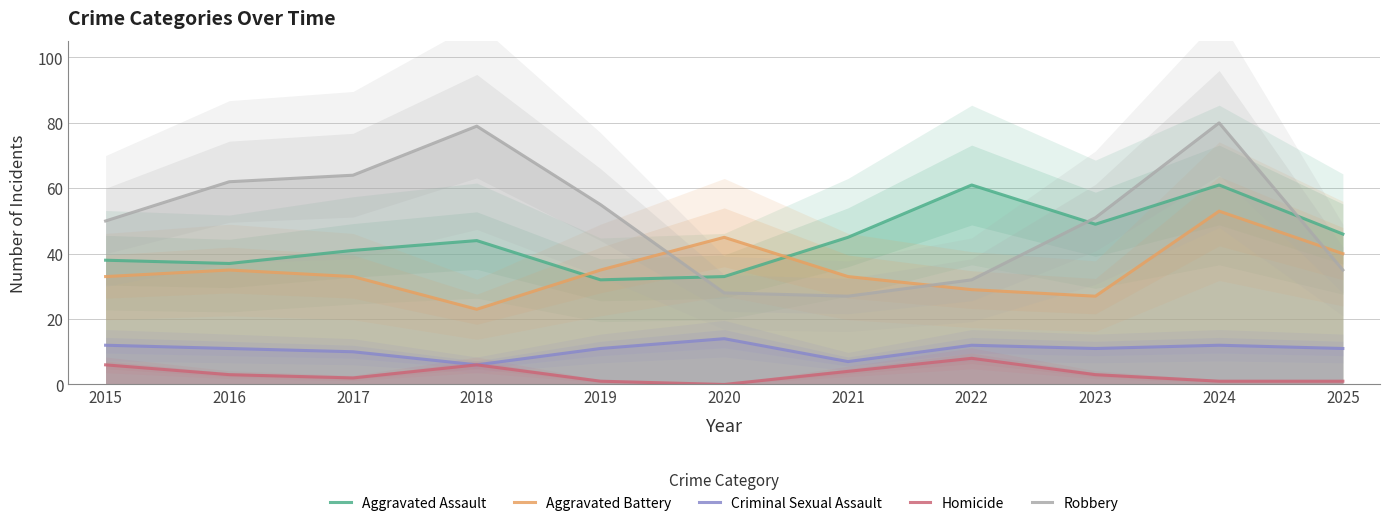

Does the chart display data point markers on the line(s)?

No